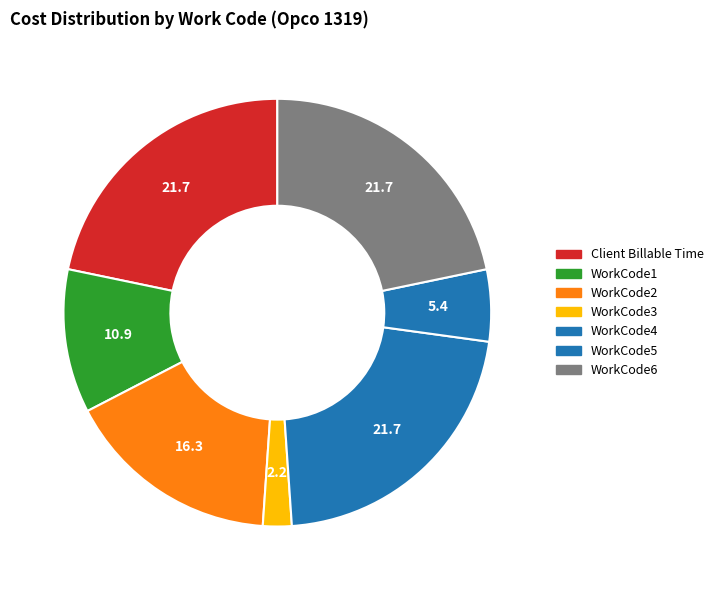

Is there a majority slice in this chart?

No